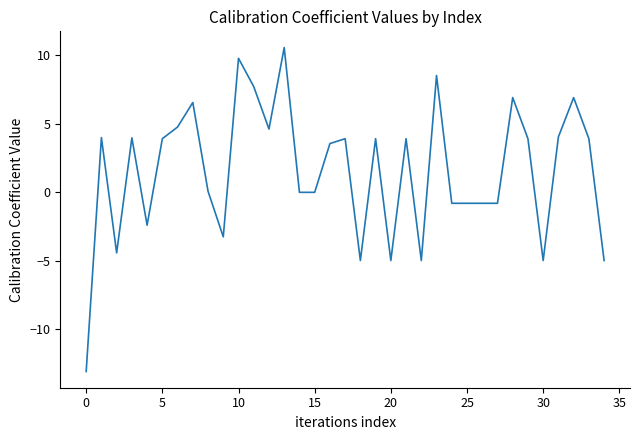

Count the number of values greater than 3.

19